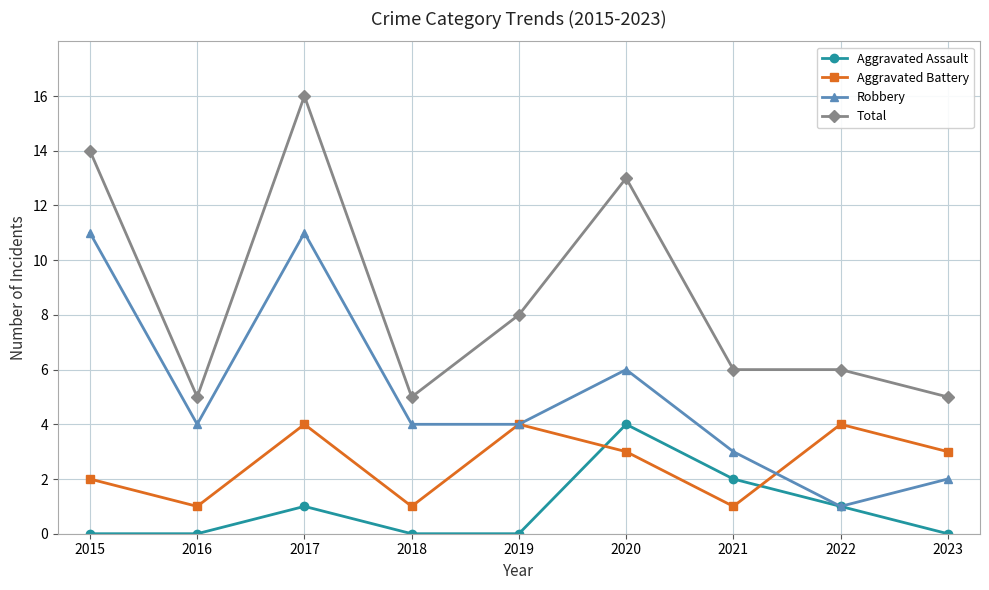

At which category does Robbery reach its first local valley?

2016